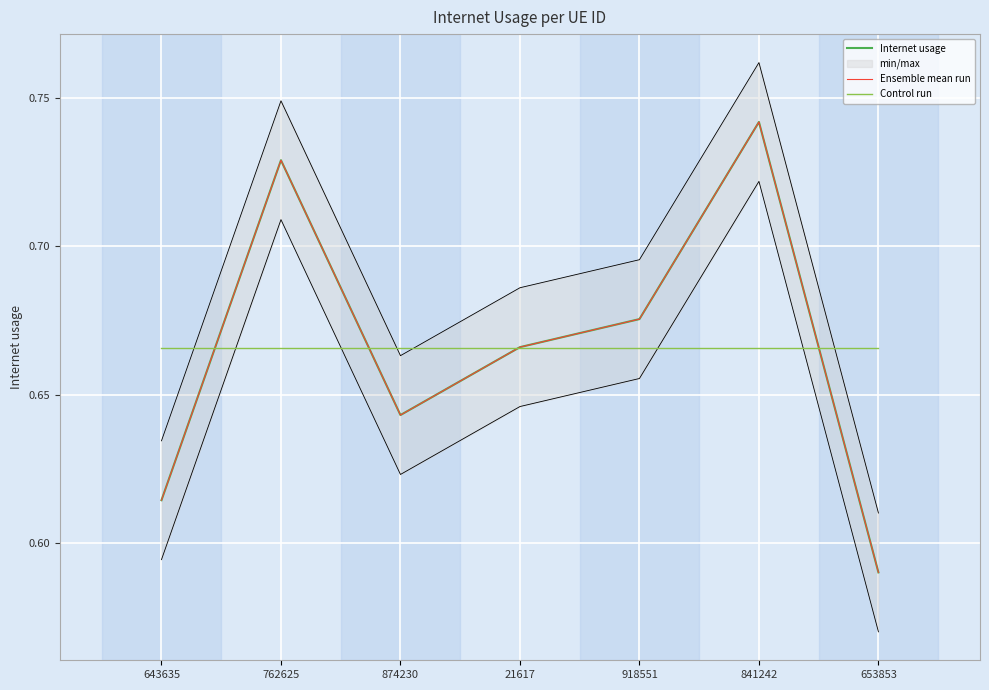

In Internet usage, how many points are lower than both neighbors (excluding endpoints)?

1